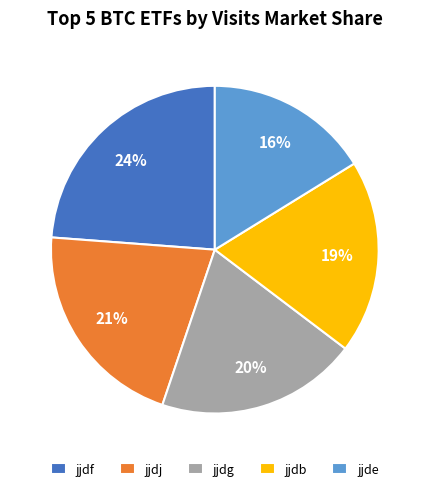

What is the largest slice in the pie chart?

jjdf